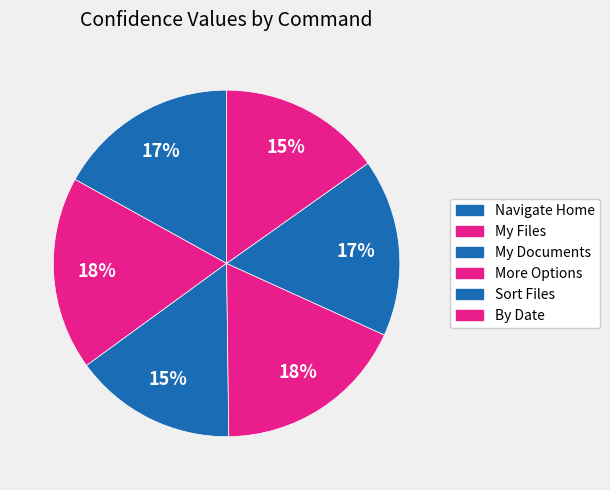

How many segments does this pie chart have?

6